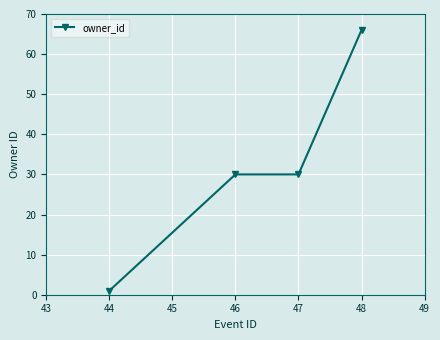

Reading left to right, extract all data points from this chart.

1	30	30	66